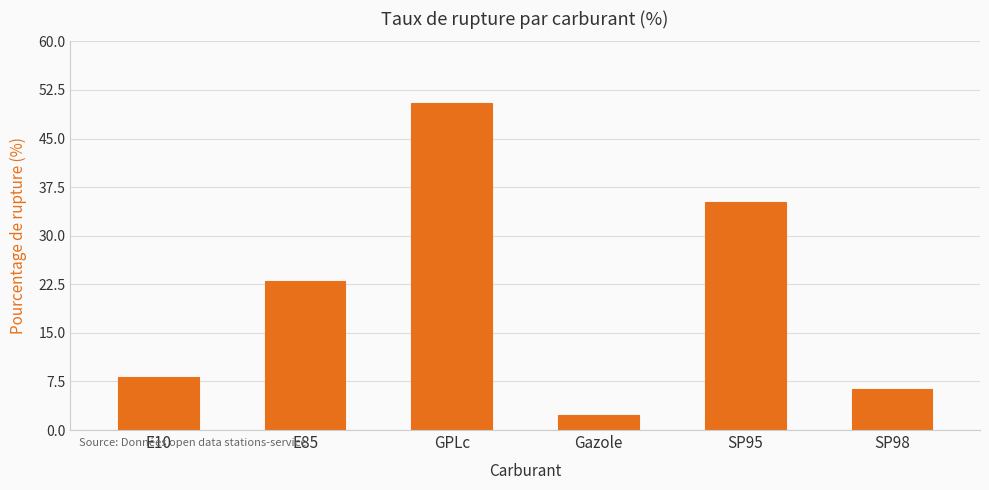

How many bars are there in total?

6